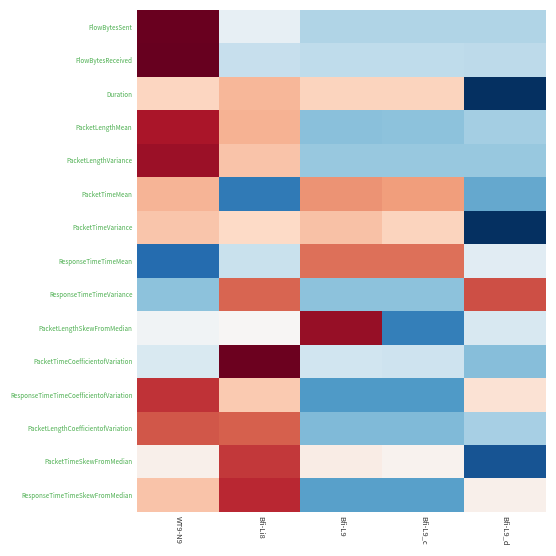

How many distinct data groups are displayed?

15